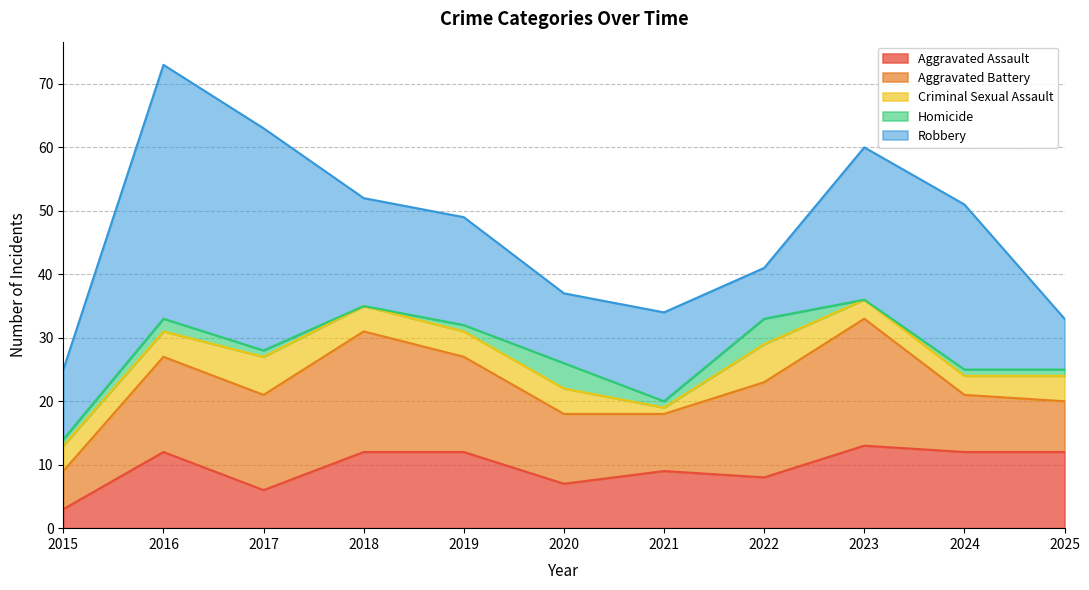

Where is Robbery nearest to the value 24?

2023